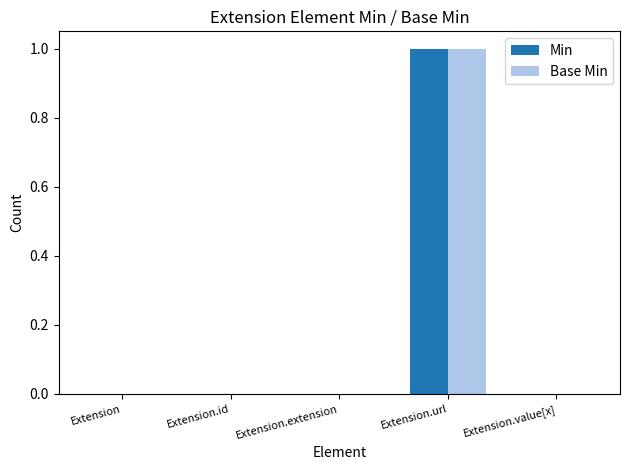

At which label does Min reach its peak?

Extension.url